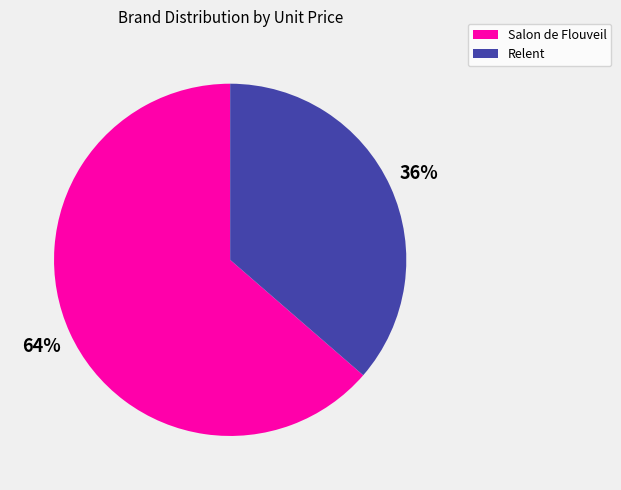

Which category has the biggest portion of the pie?

Salon de Flouveil